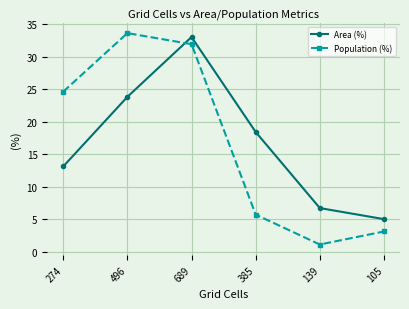

Reading right to left, extract all data points from this chart.

Area (%): 105=5.0	139=6.7	385=18.4	689=33.0	496=23.8	274=13.1
Population (%): 105=3.1	139=1.1	385=5.7	689=31.9	496=33.6	274=24.6